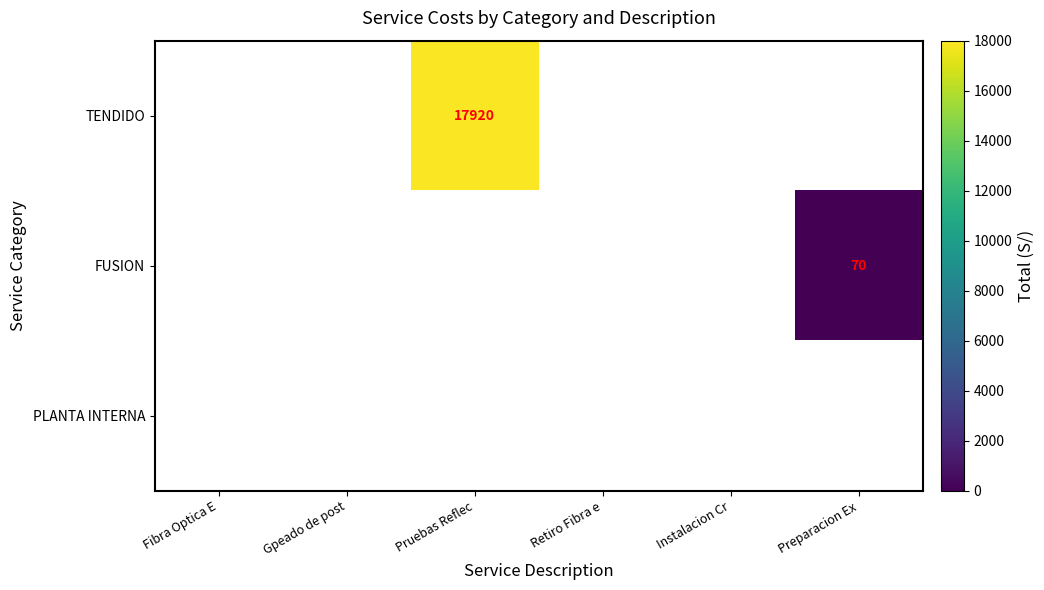

Which label corresponds to the largest value in the chart?

Pruebas Reflec